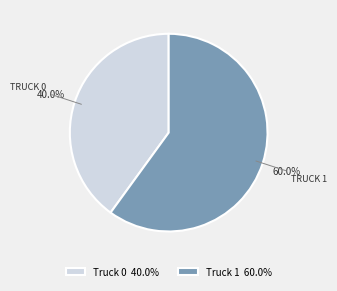

How many segments does this pie chart have?

2